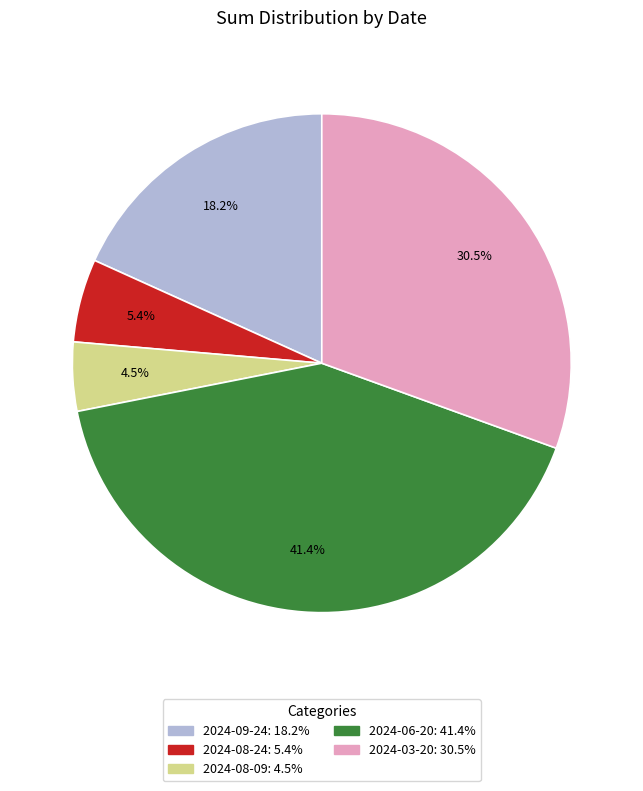

What percentage is the 2024-08-24 slice, to the nearest percent?

5%